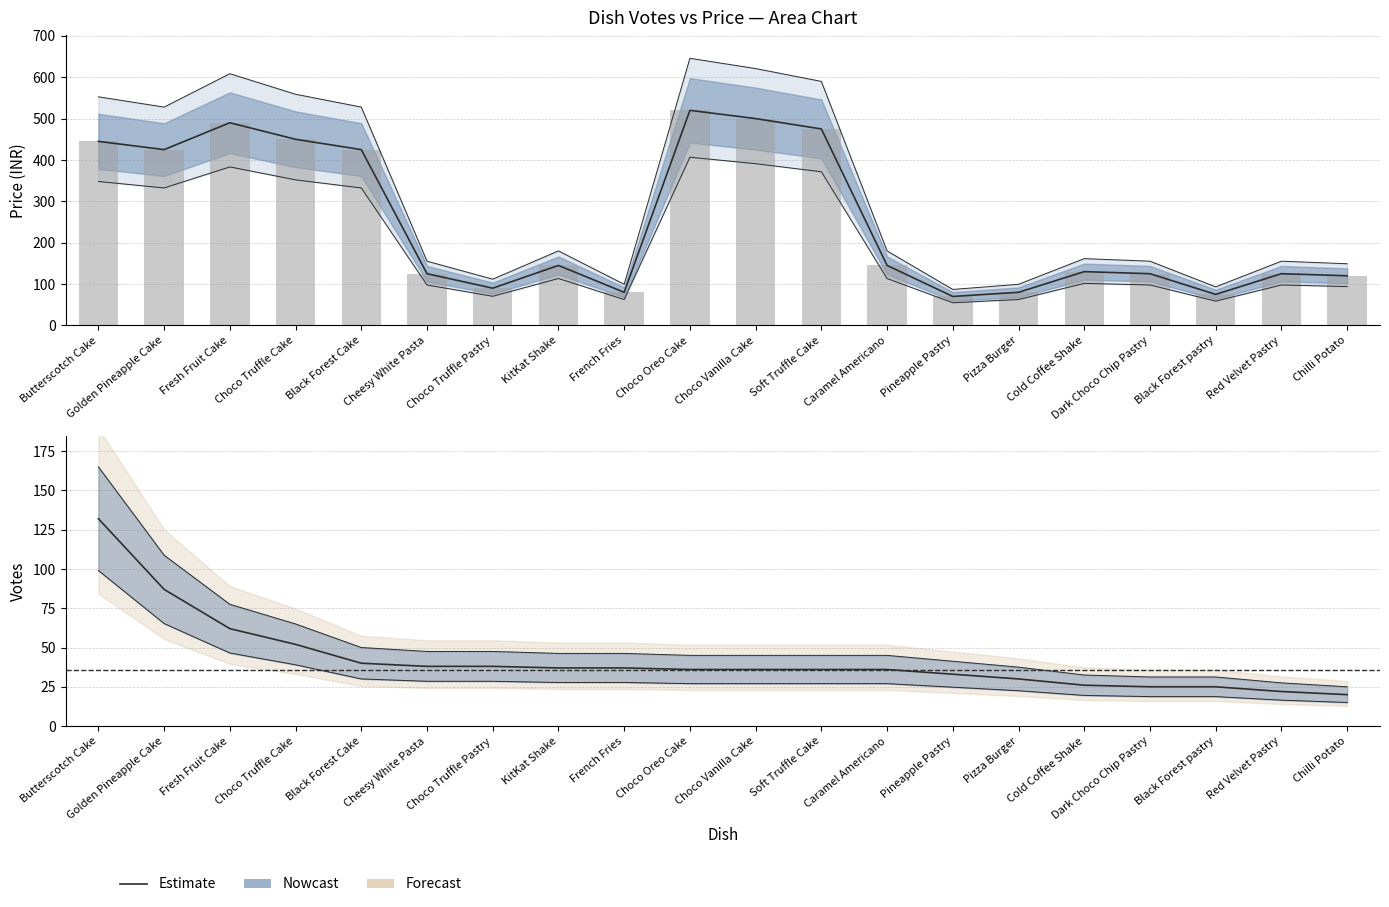

At which category does the chart reach its peak across all series?

Choco Oreo Cake